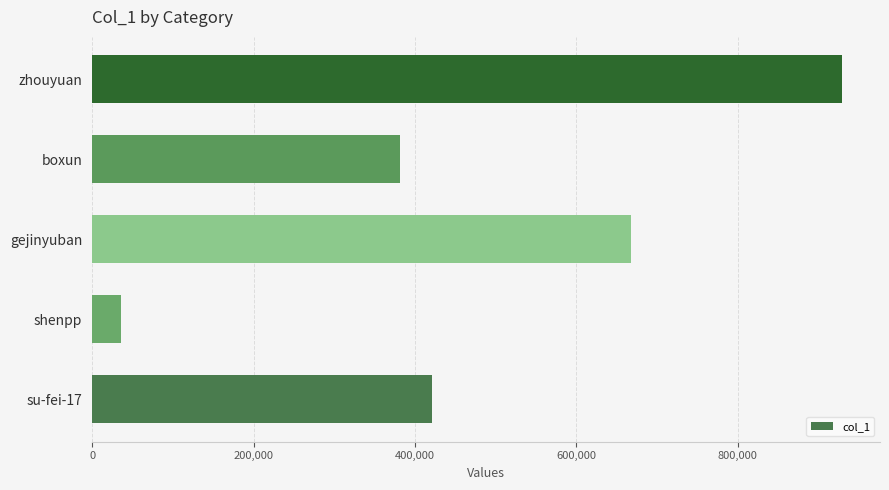

What is the average value?

487175